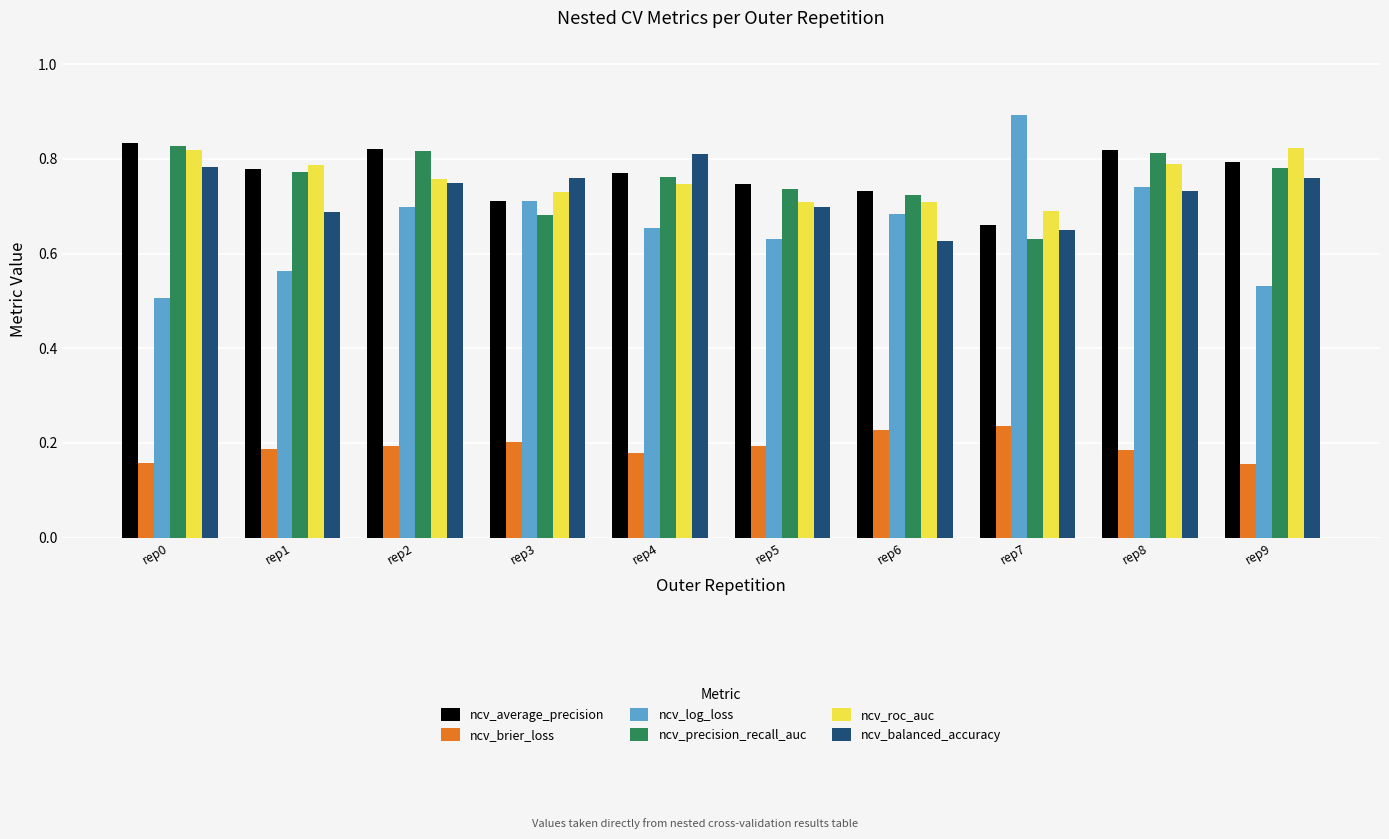

At which category does the chart reach its peak across all series?

rep7